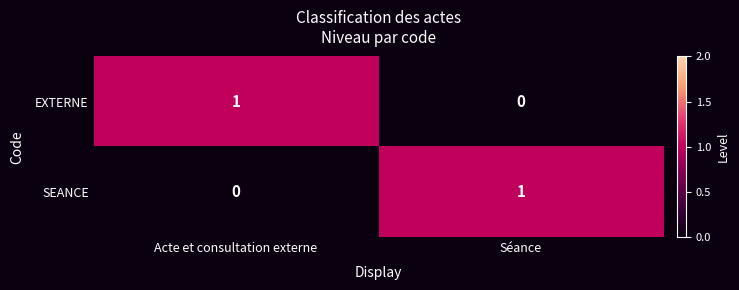

At Acte et consultation externe, list the series in order from smallest to largest.

SEANCE, EXTERNE